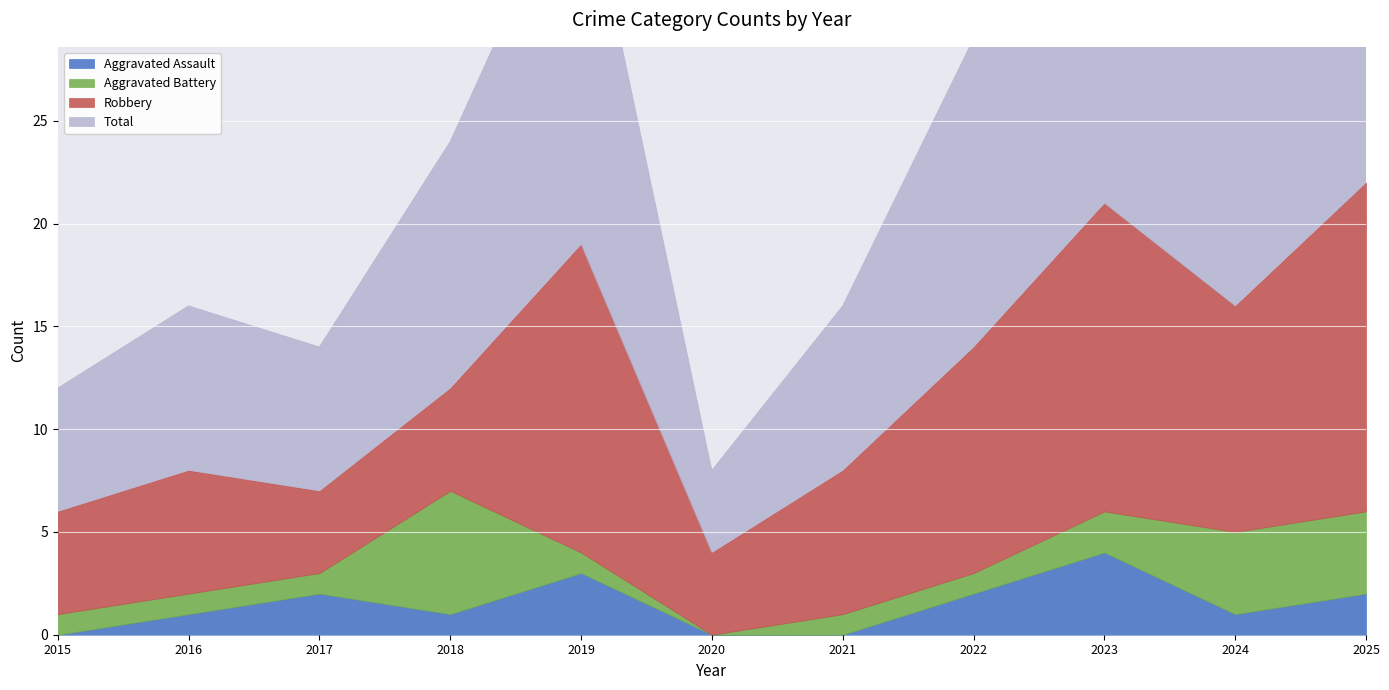

The value of Aggravated Assault at 2015 is 1. True or false?

False